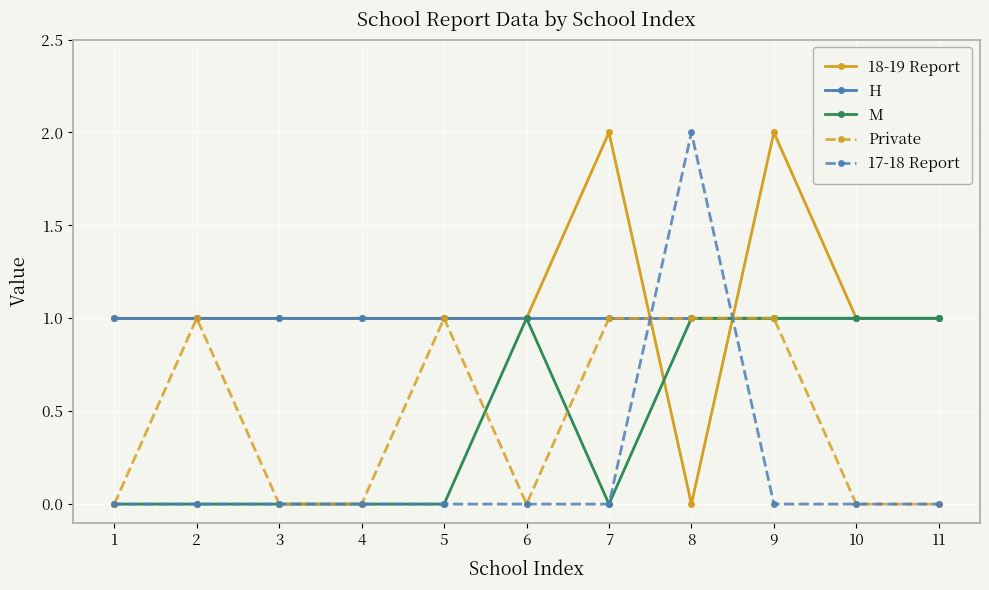

How many lines are shown in the chart?

5